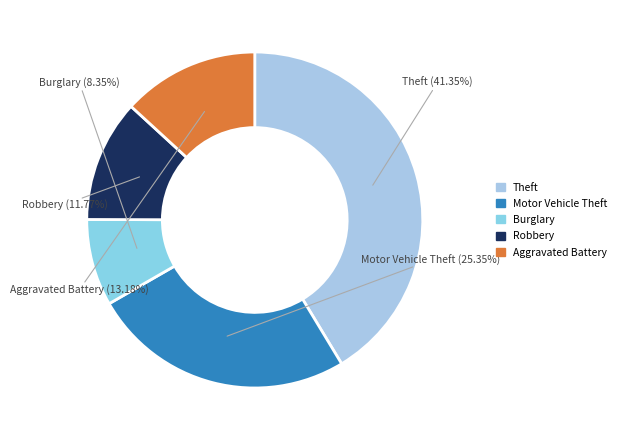

Approximately how many times larger is the value at Burglary compared to Motor Vehicle Theft?

0.3